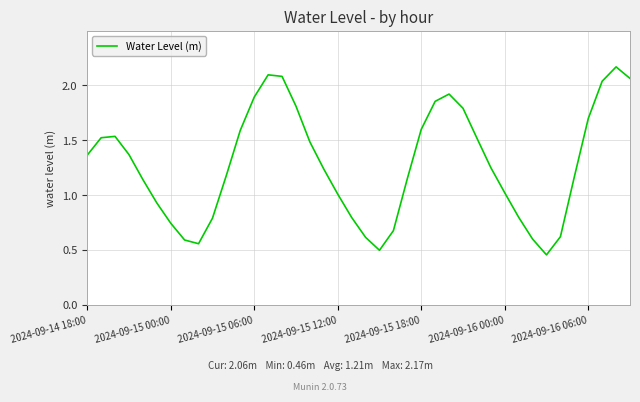

What is the smallest value displayed?

0.5